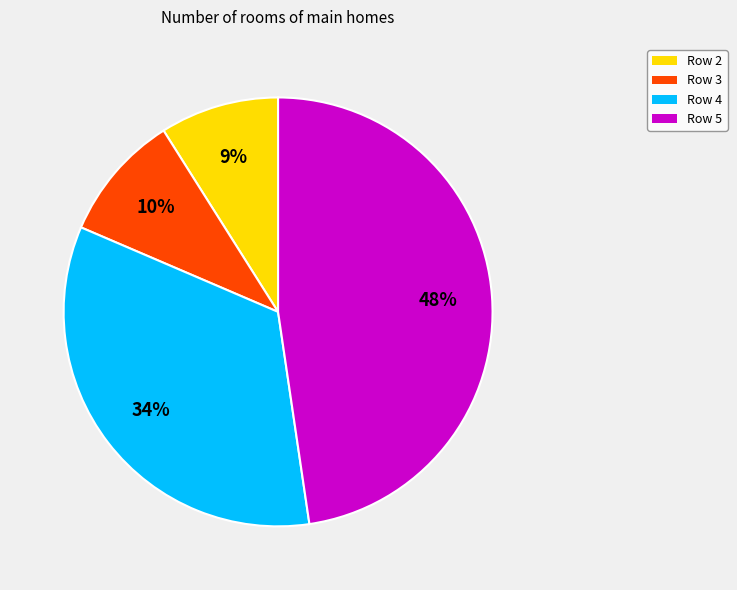

Which slice is the largest?

Row 5